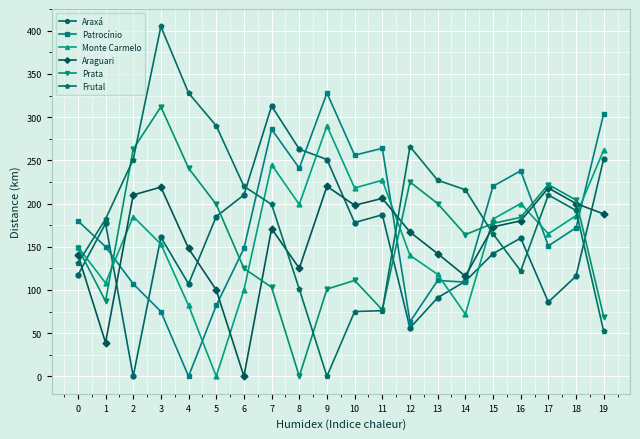

At how many categories does at least one series exceed 379?

1